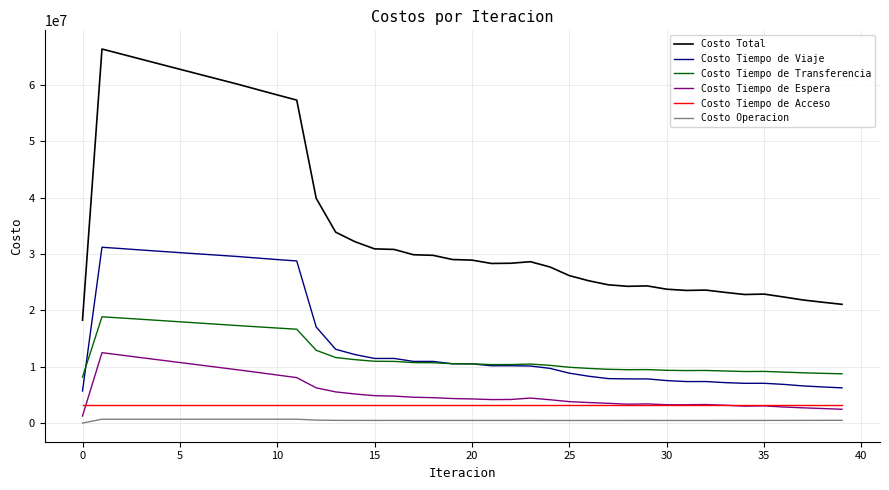

True or false: Costo Tiempo de Viaje and Costo Total intersect in this chart.

False